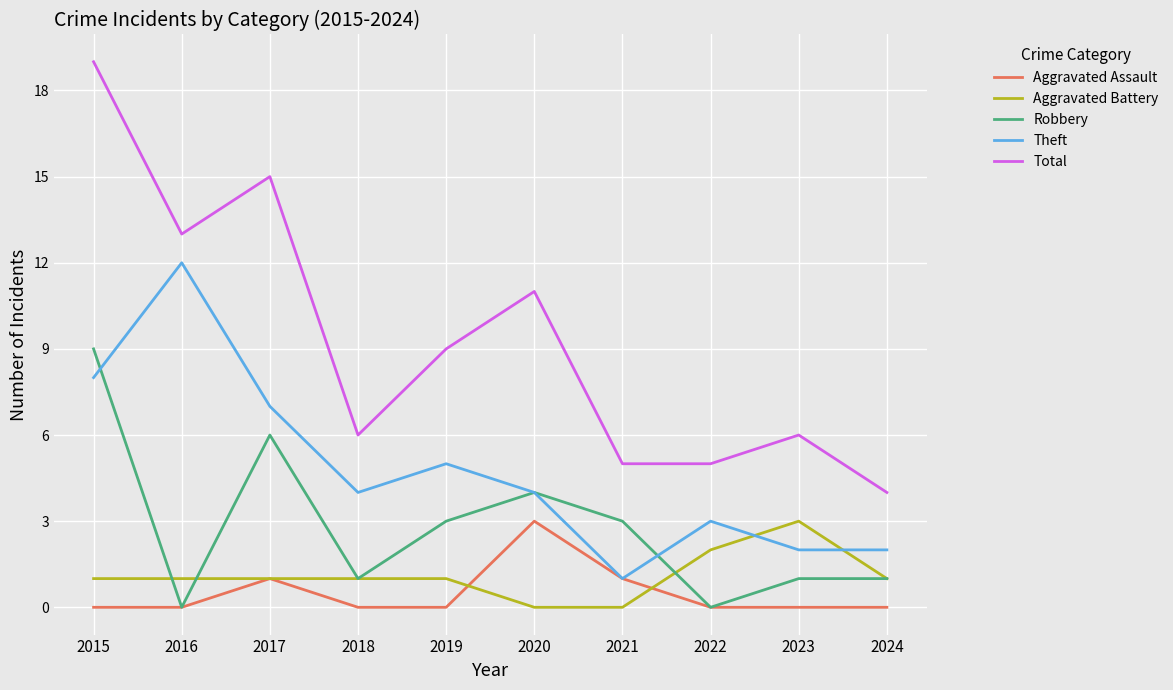

Reading left to right, transcribe all the data shown in this chart.

Aggravated Assault: 0	0	1	0	0	3	1	0	0	0
Aggravated Battery: 1	1	1	1	1	0	0	2	3	1
Robbery: 9	0	6	1	3	4	3	0	1	1
Theft: 8	12	7	4	5	4	1	3	2	2
Total: 19	13	15	6	9	11	5	5	6	4